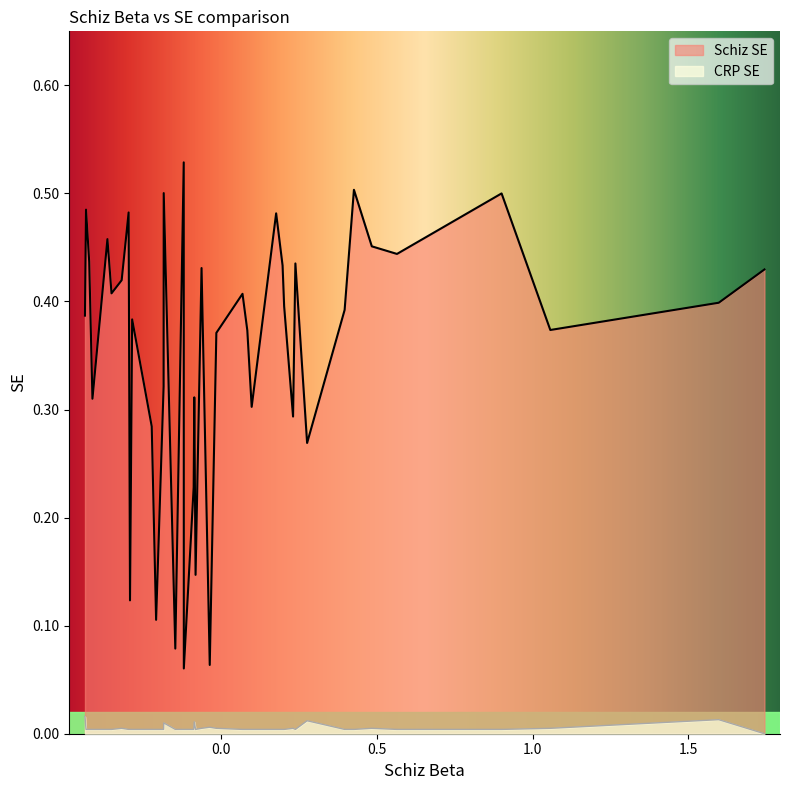

How many series are shown in this chart?

2